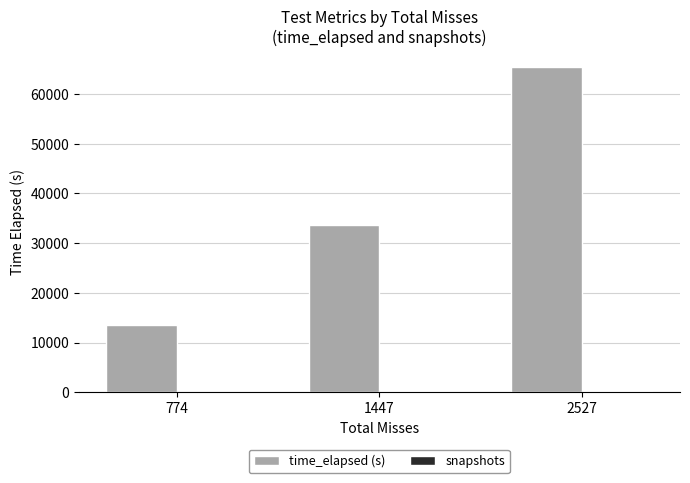

At which label is time_elapsed (s) closest to 39502?

1447